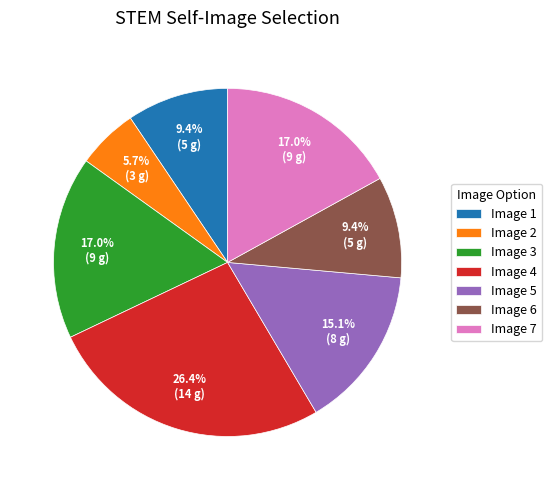

How many slices are in this pie chart?

7